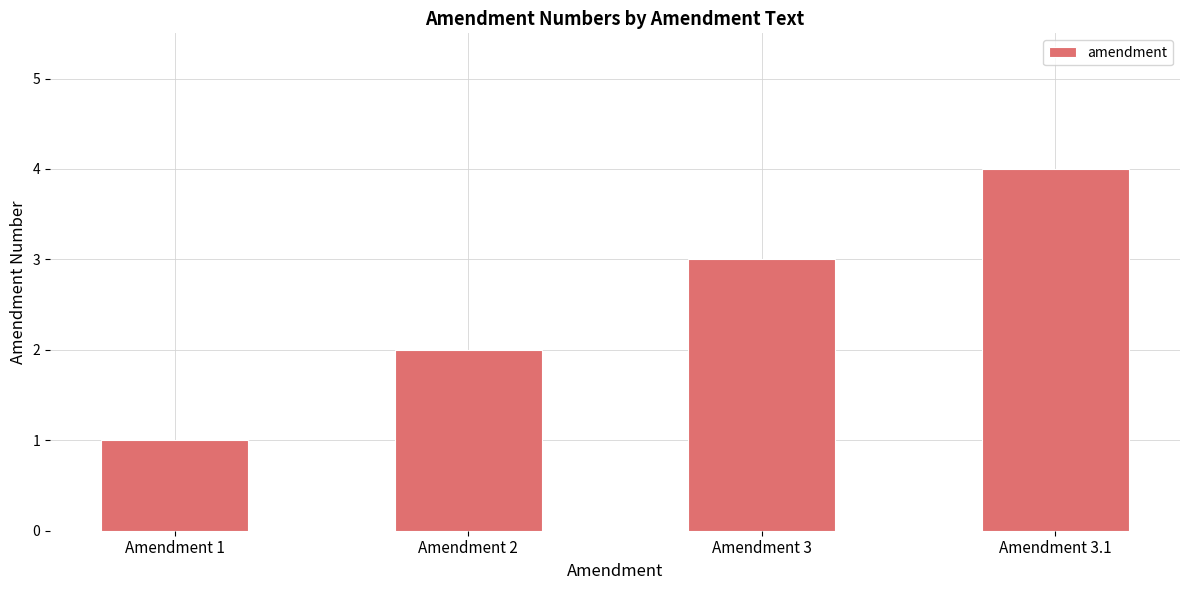

What is the sum of all values?

10